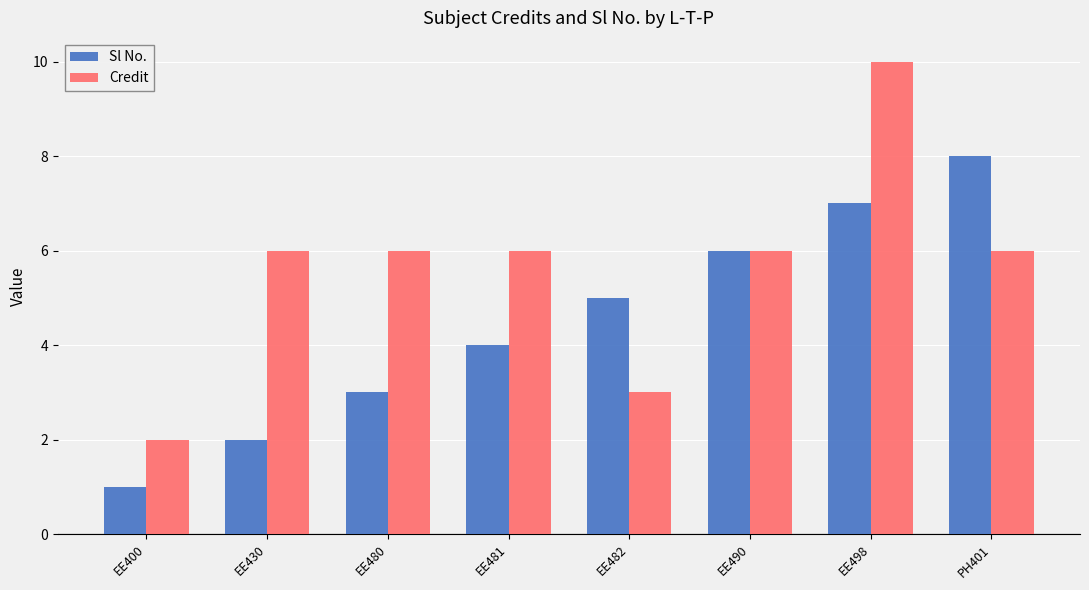

Reading right to left, what are all the values shown in this chart?

Sl No.: 8	7	6	5	4	3	2	1
Credit: 6	10	6	3	6	6	6	2